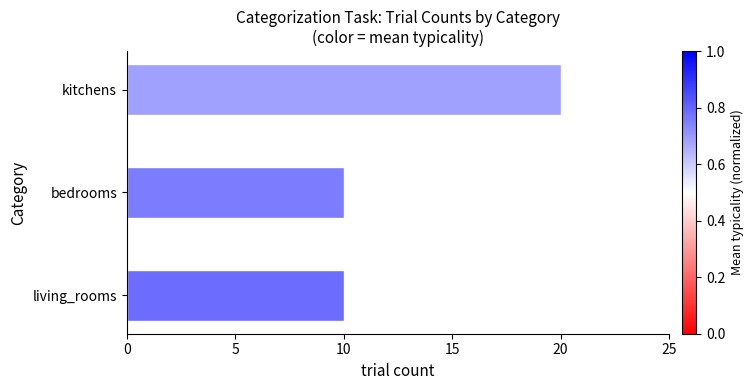

What is the difference between the maximum and minimum values?

10